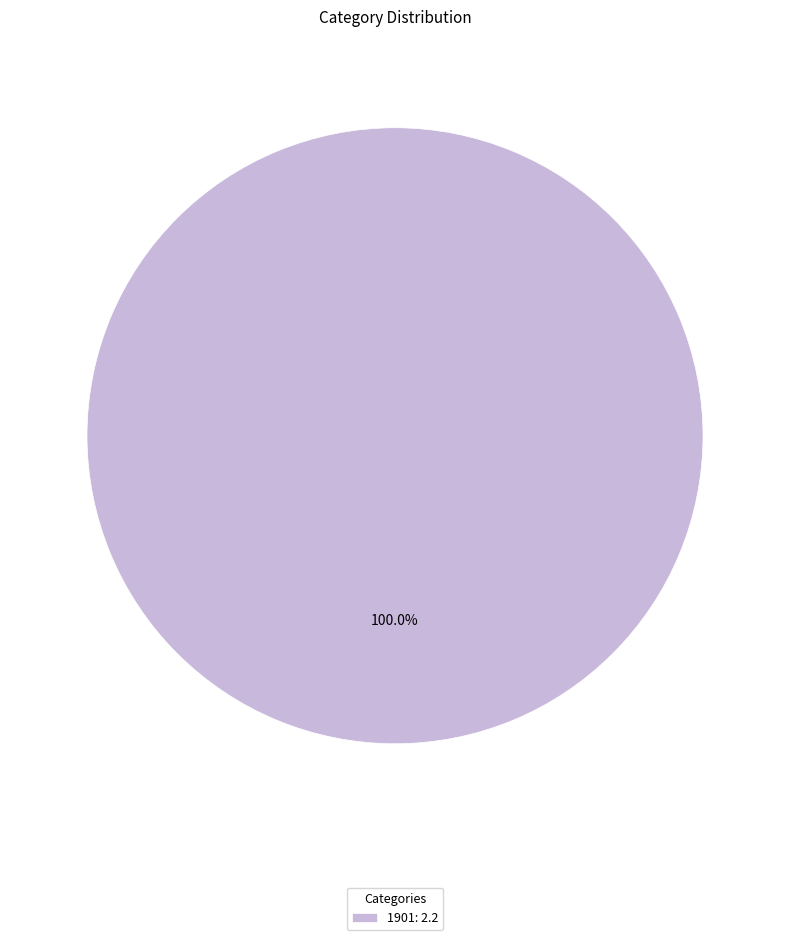

Is there a majority slice in this chart?

Yes